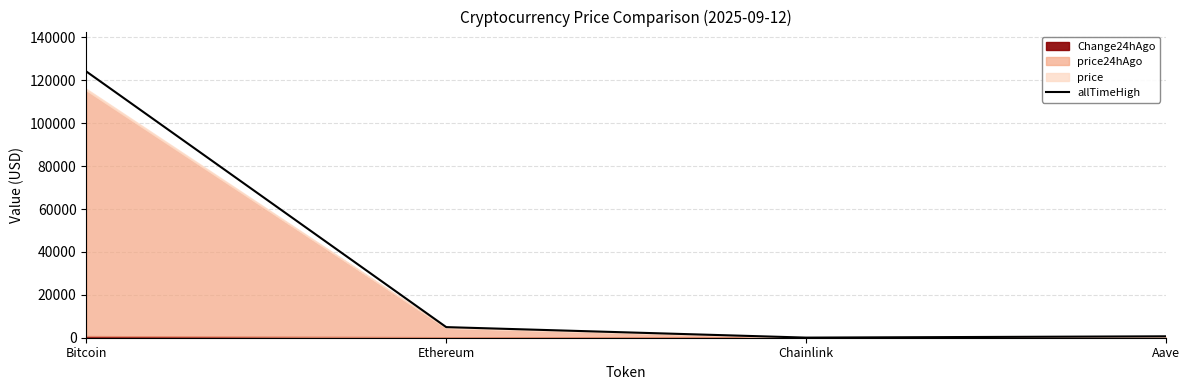

What is the change in value from Bitcoin to Aave?

-123466.3